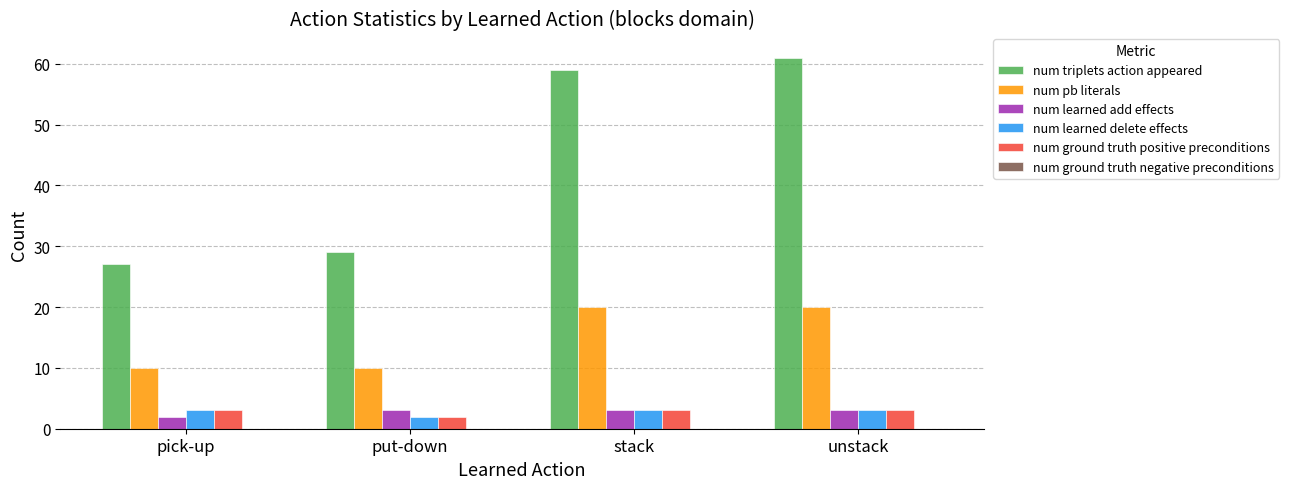

What is the label of the 2nd bar from the left?

put-down